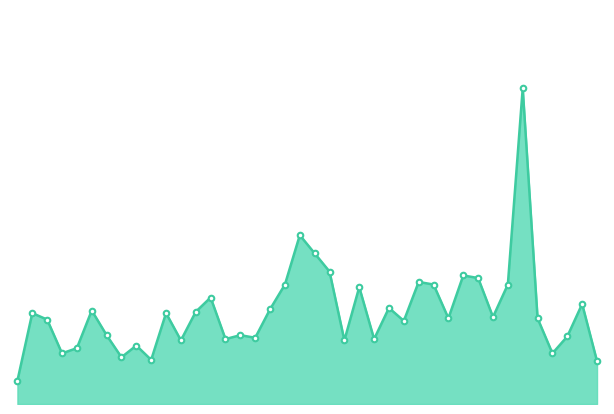

At which label is the value closest to 13?

2024-01-20